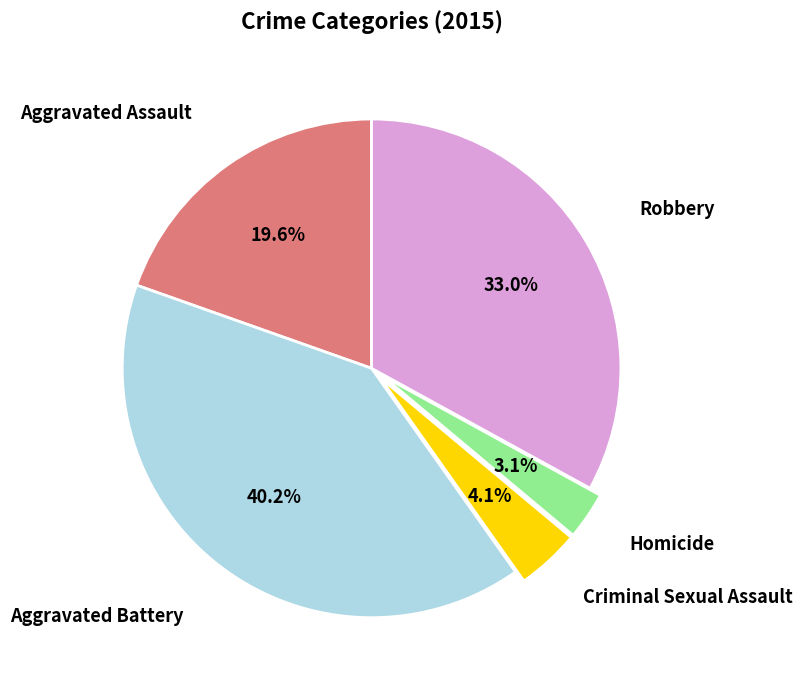

Is there any slice that represents more than half of the pie?

No